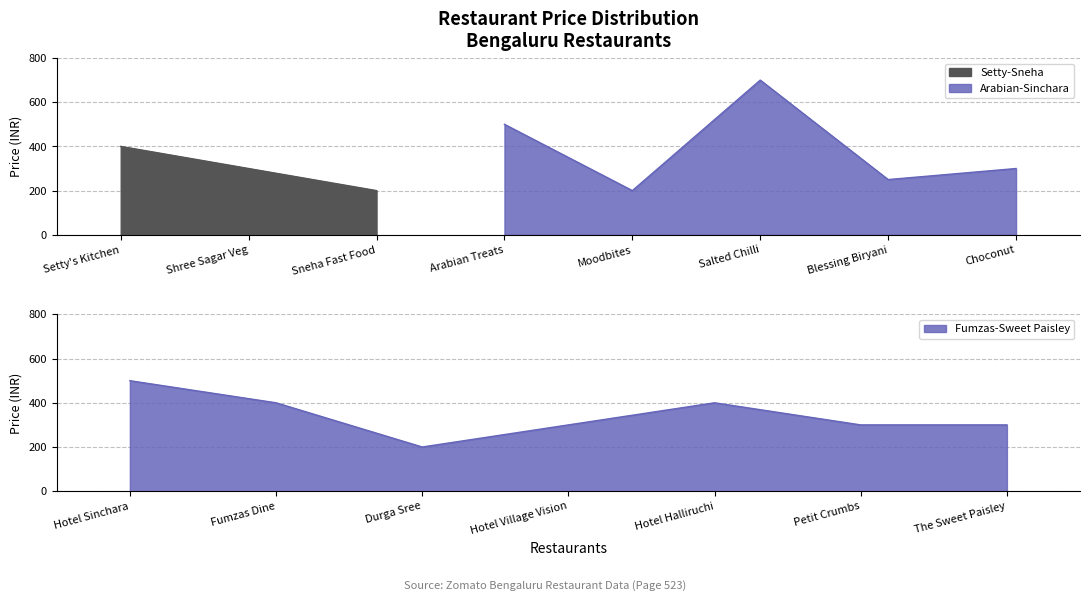

Is it true that the value at Sneha Fast Food is 332?

False